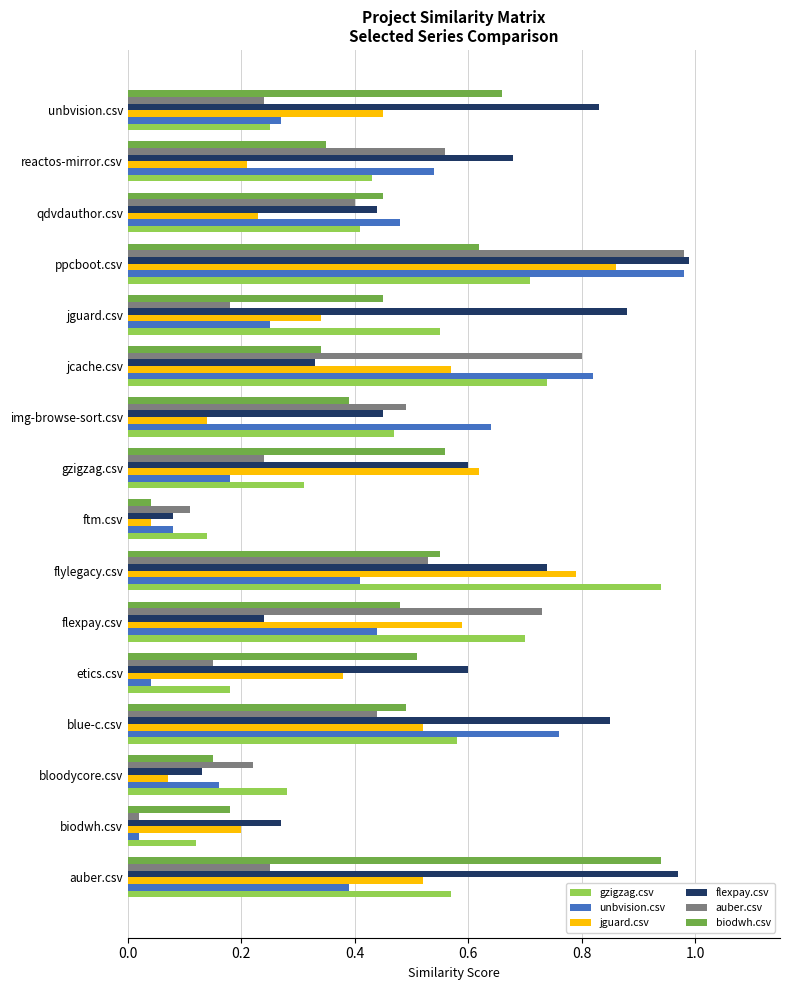

The value of gzigzag.csv at ftm.csv is 0.2. True or false?

False